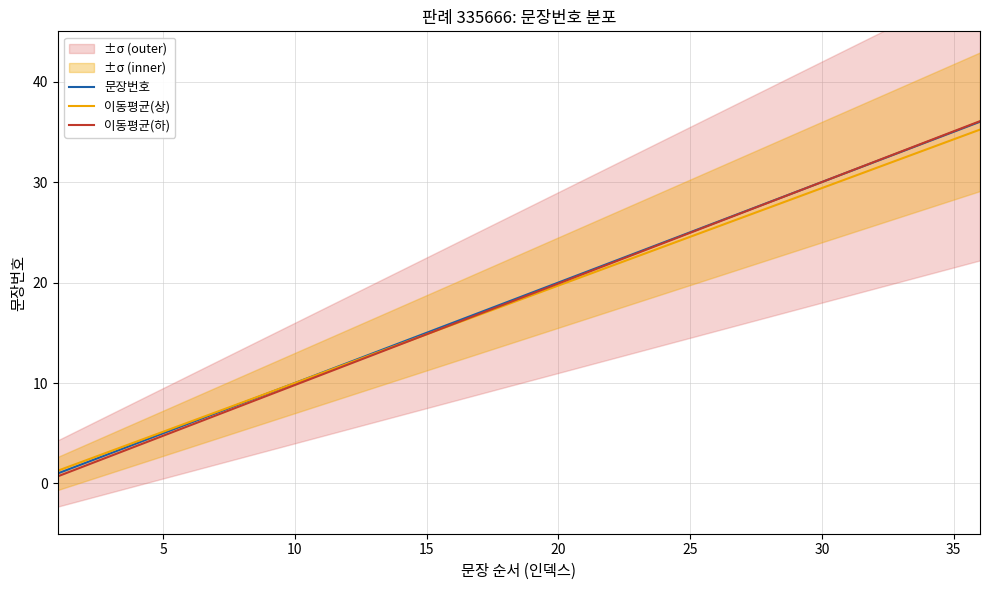

Which series has the widest spread of values?

이동평균(하)